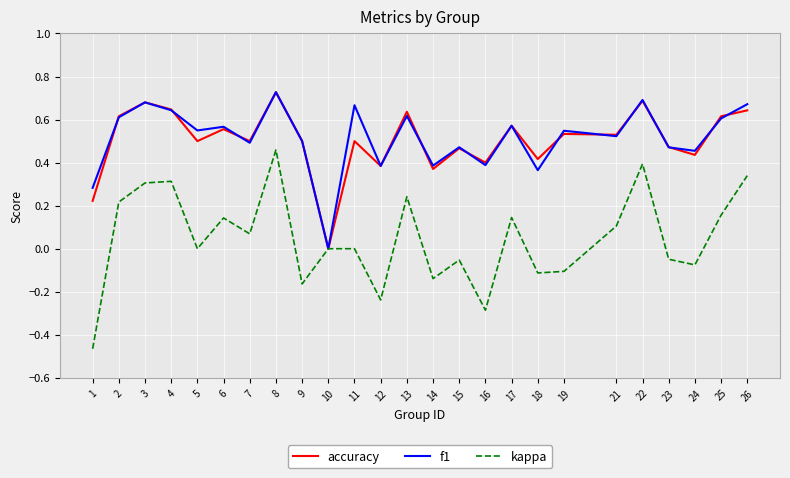

Rank the series at 26 from highest to lowest value.

f1, accuracy, kappa